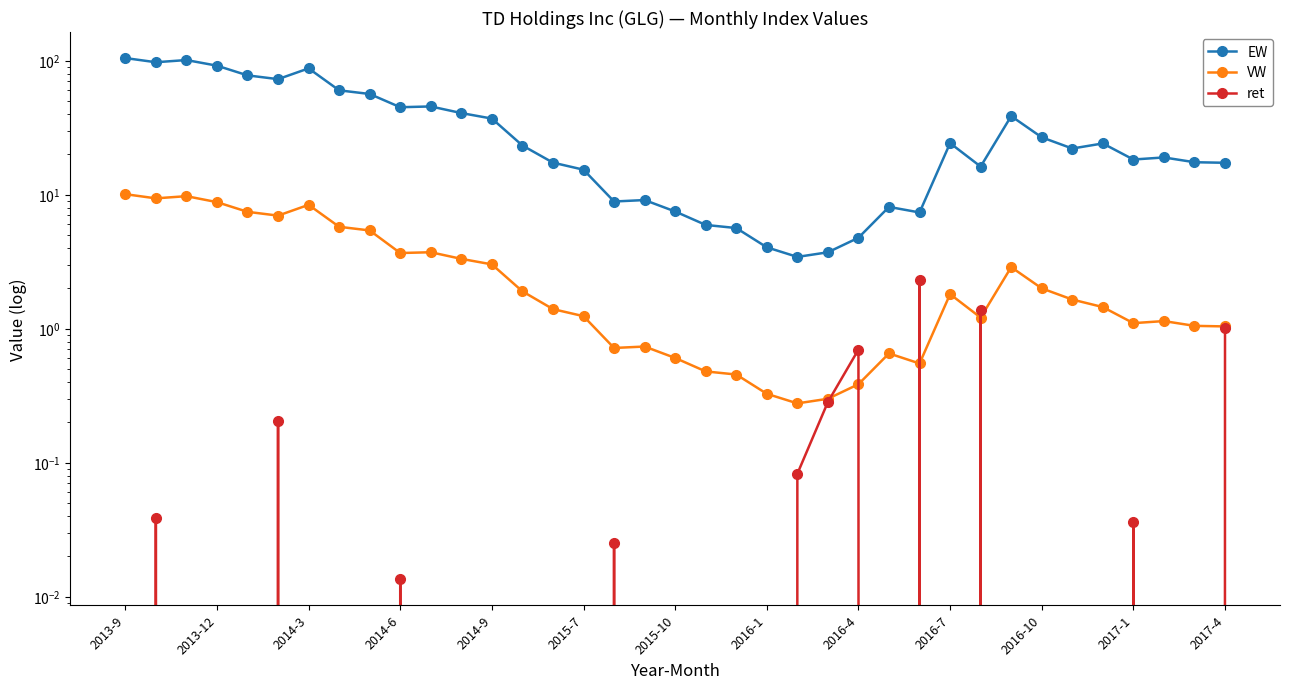

What is the approximate value of ret at 2014-9?

-0.1